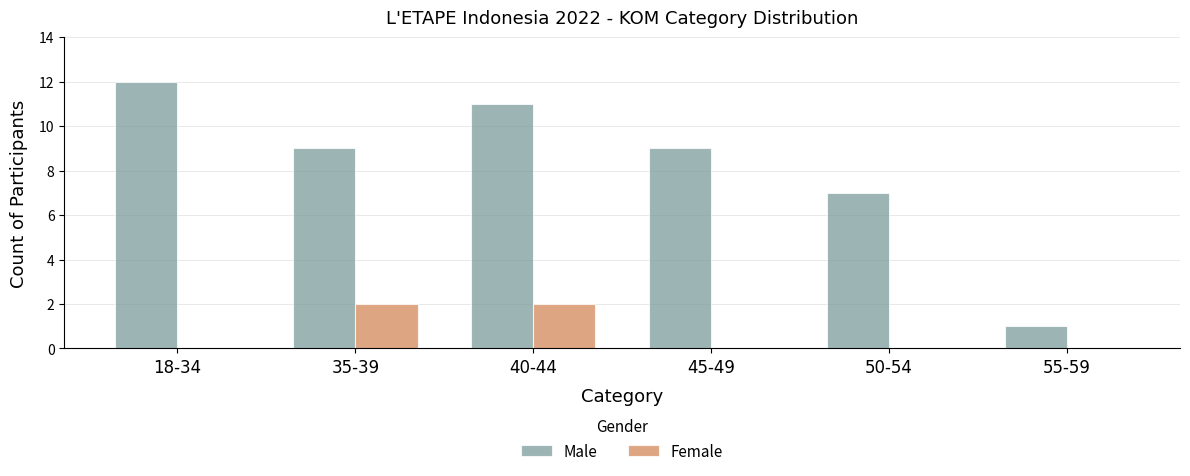

Count the Female values in the range 0 to 2.

6